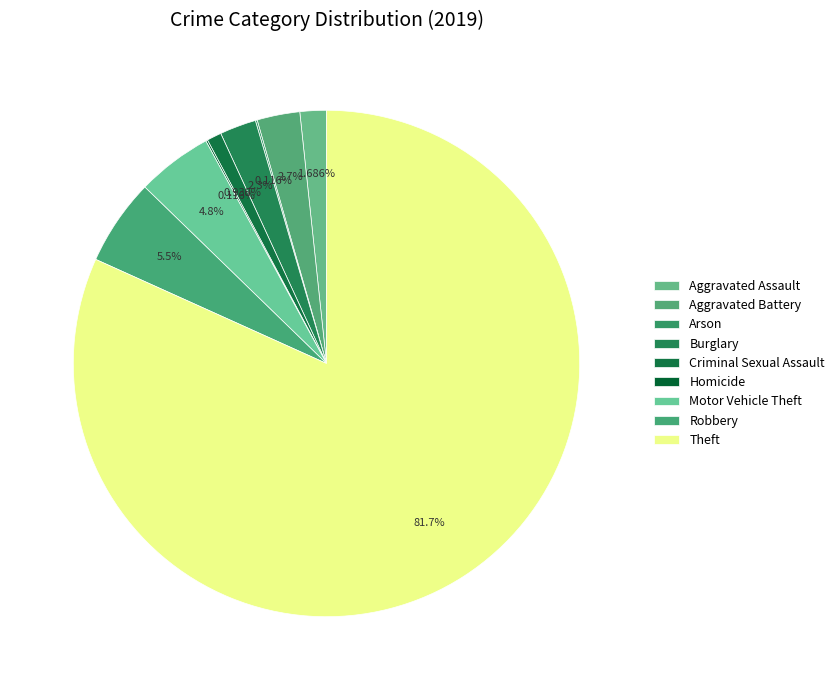

How much of the chart is everything except Aggravated Battery?

97.3%